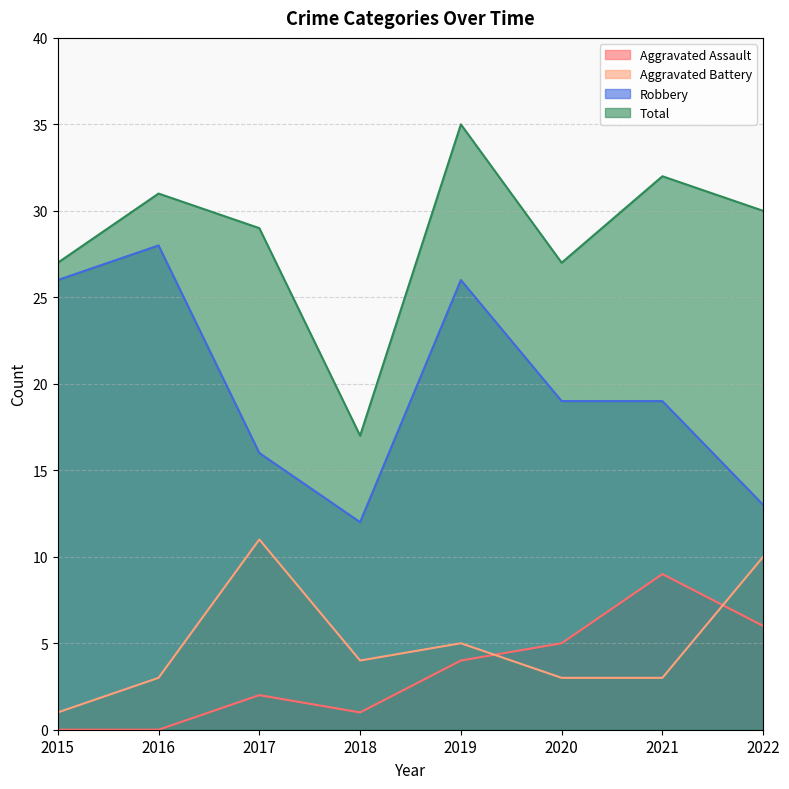

What is the total value across all series at 2015?

54